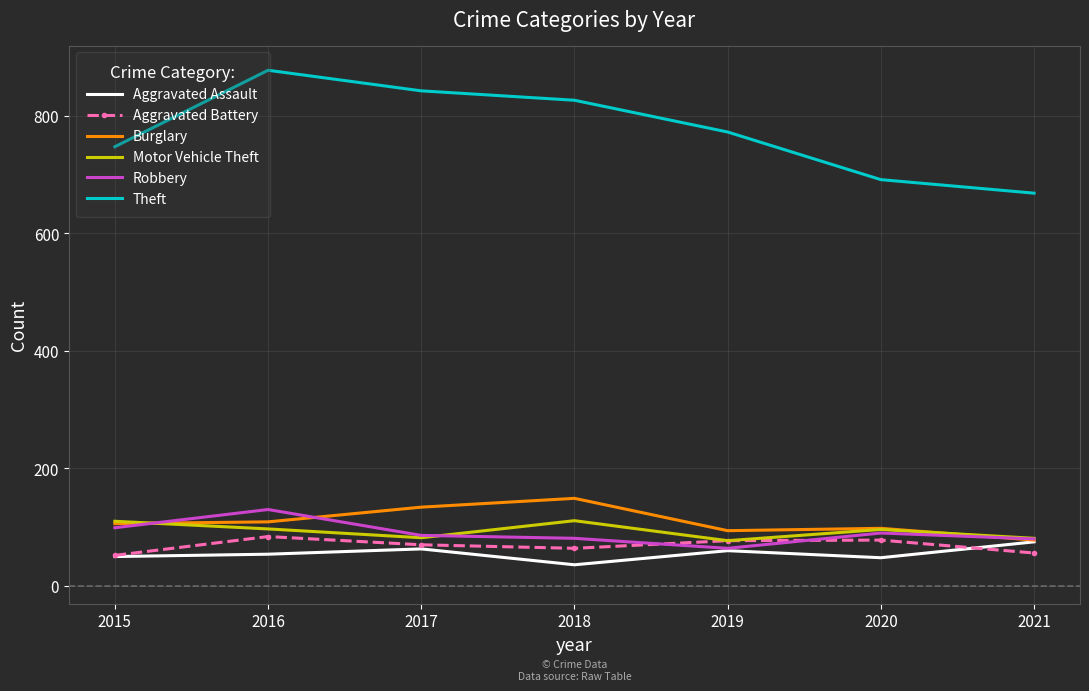

Which category has the highest value across all series?

2016